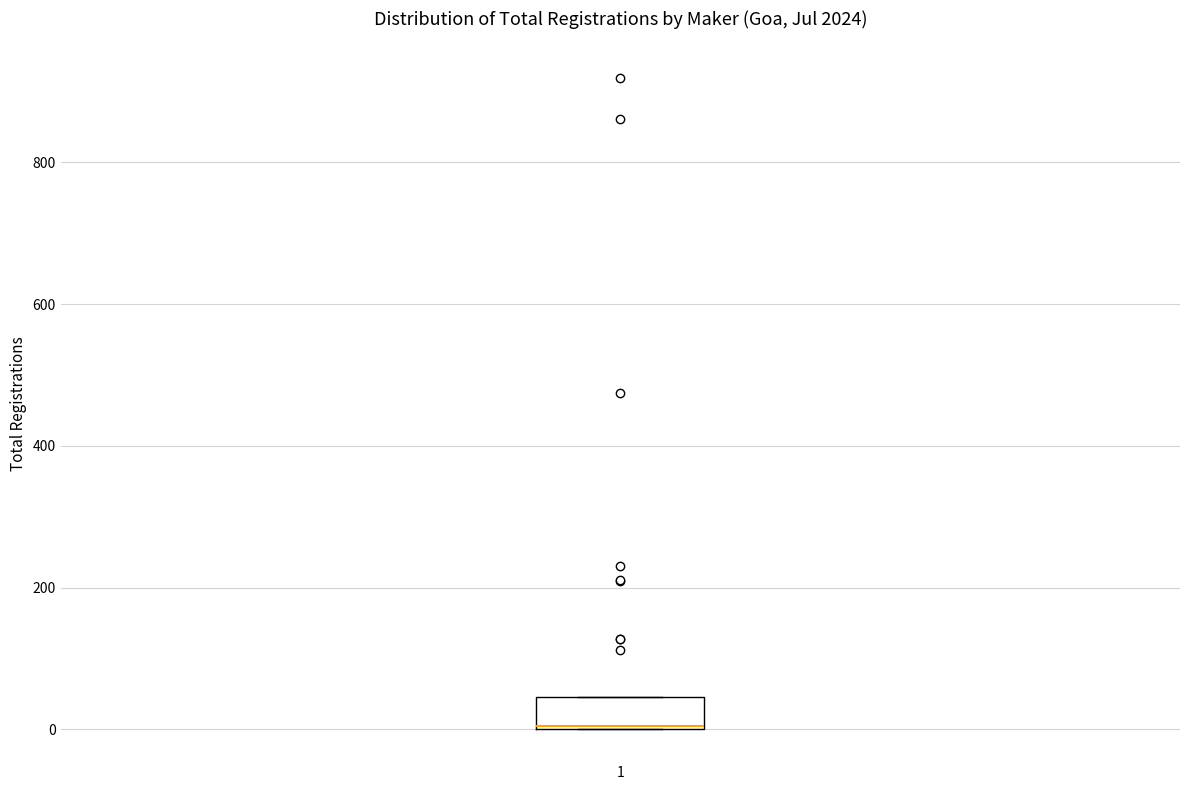

Transcribe this box plot: give where the median line is, the range the box spans, and where the two whiskers end, as read against the y-axis. The values are not printed on the chart, so give them approximately, as read against the axis.

median 0 (drawn on the box's lower edge), box 0 to 40, whiskers 0 to 40